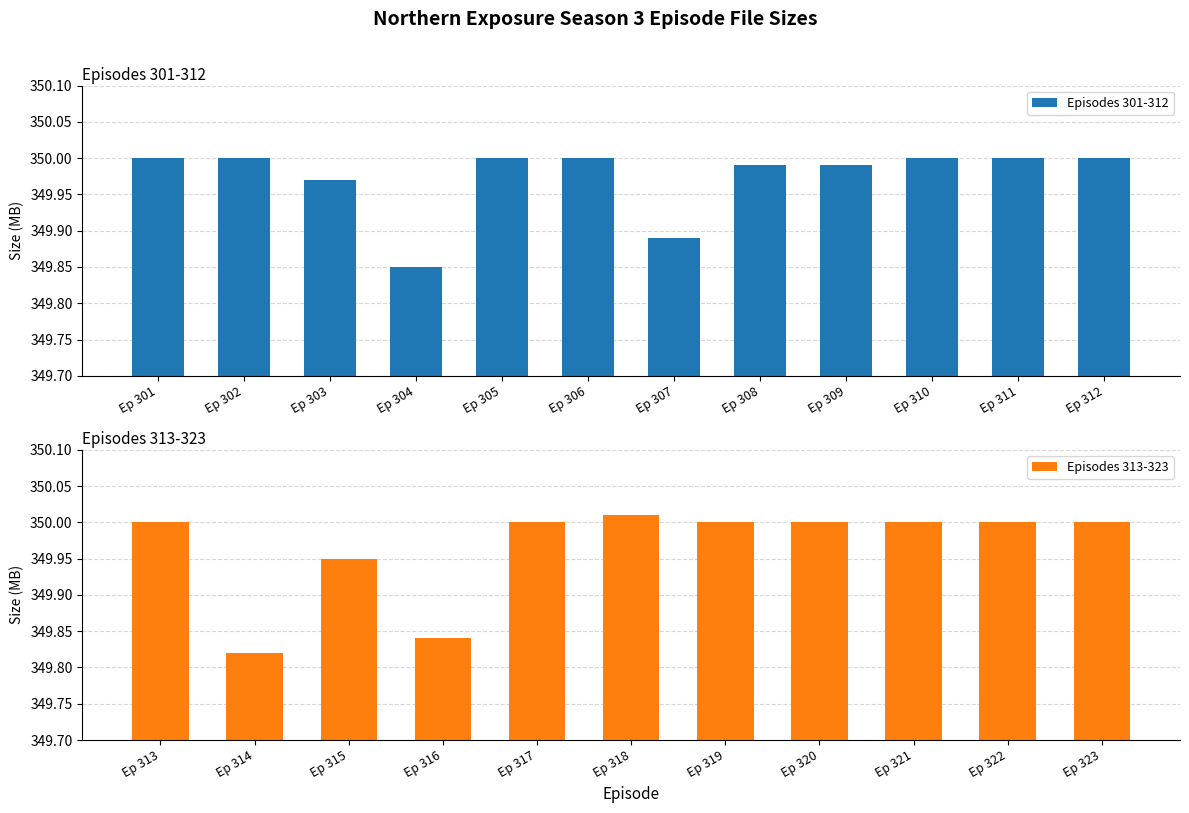

What is the change in value from 307 to 311?

+0.1